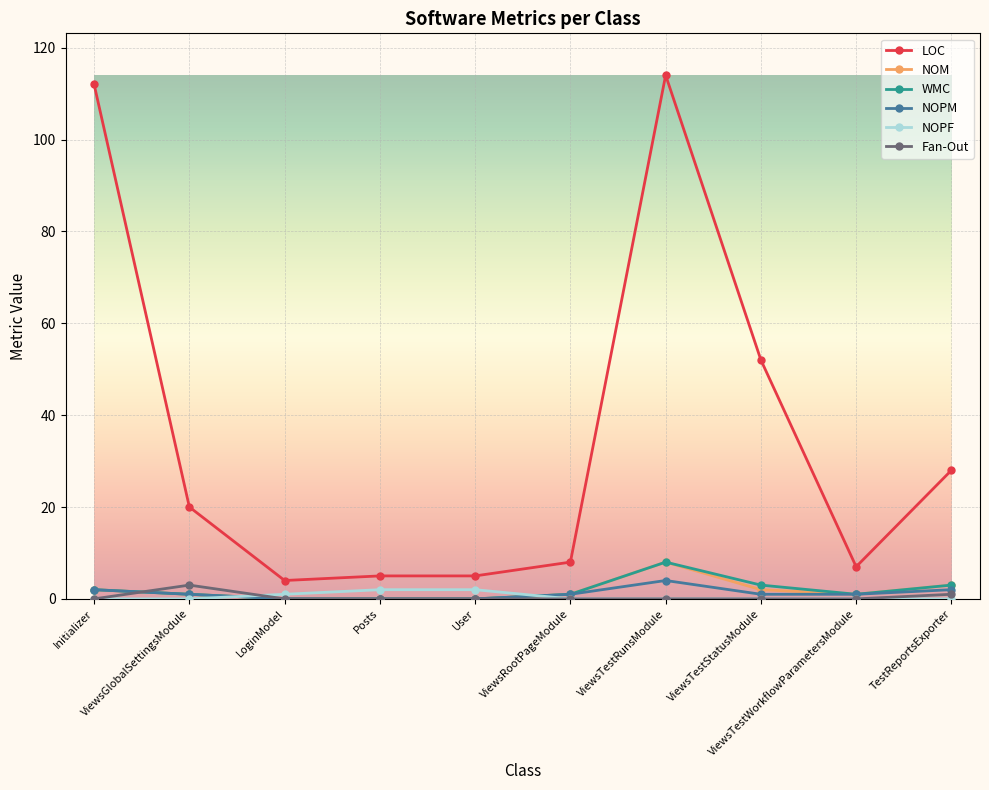

True or false: LOC and NOPF intersect in this chart.

False